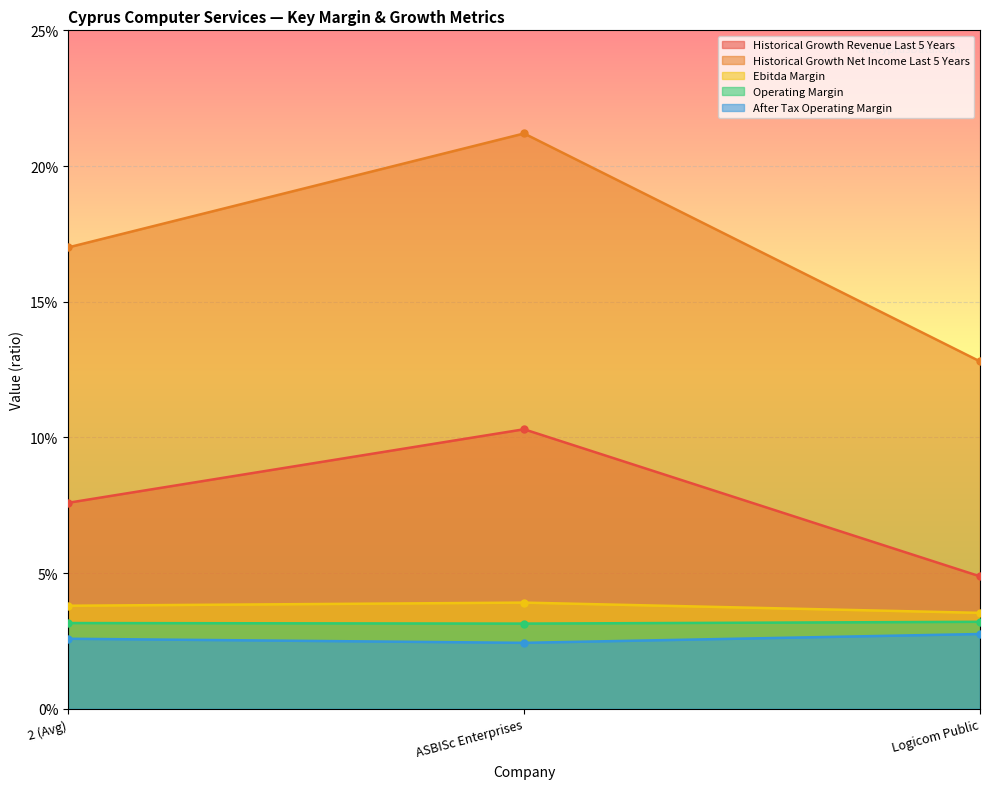

What is the label of the 1st point from the left?

2 (Avg)